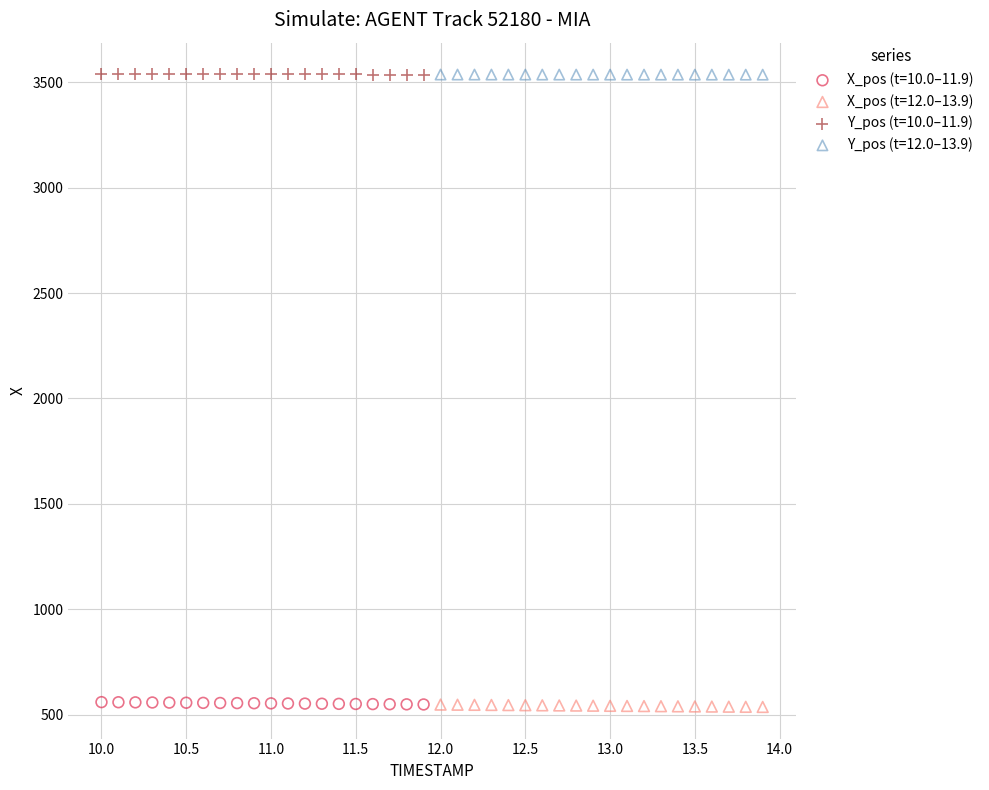

What are all the series names shown in the legend?

X_pos (t=10.0–11.9), X_pos (t=12.0–13.9), Y_pos (t=10.0–11.9), Y_pos (t=12.0–13.9)